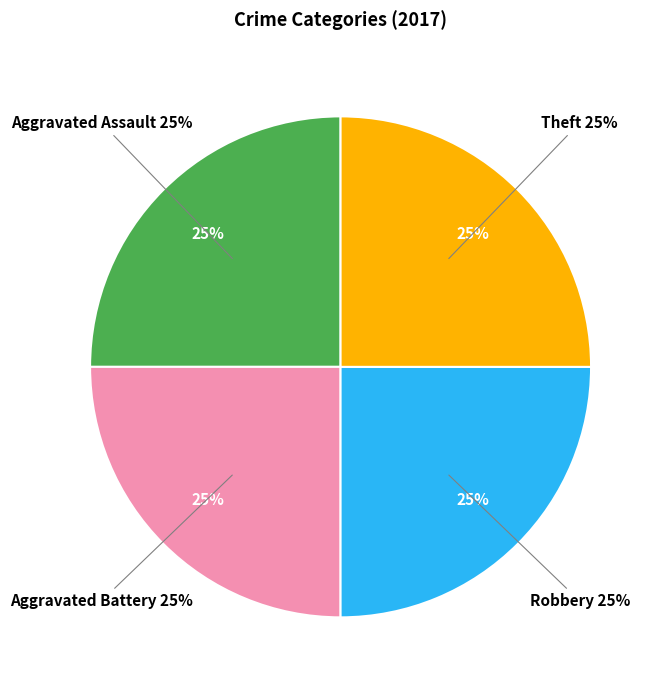

What percentage is the Aggravated Battery slice, to the nearest percent?

25%